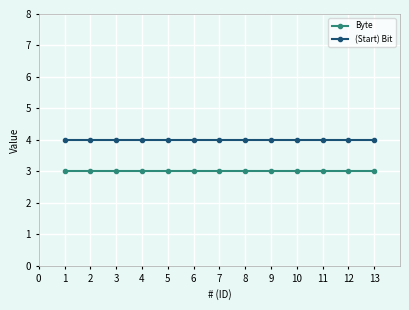

True or false: Byte has a value of 3 at 1.

True